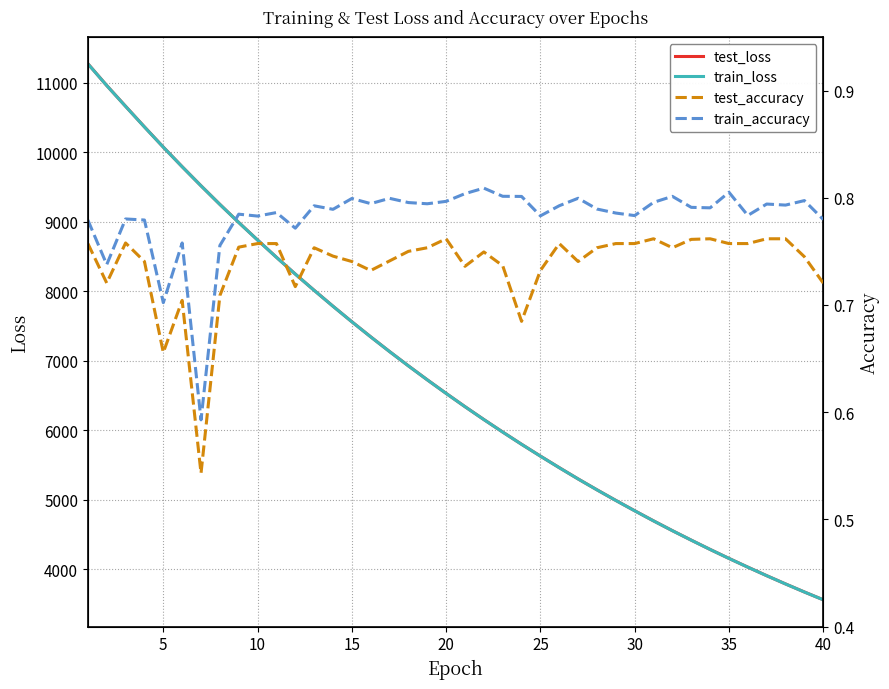

What is the minimum value for train_loss?

3562.3